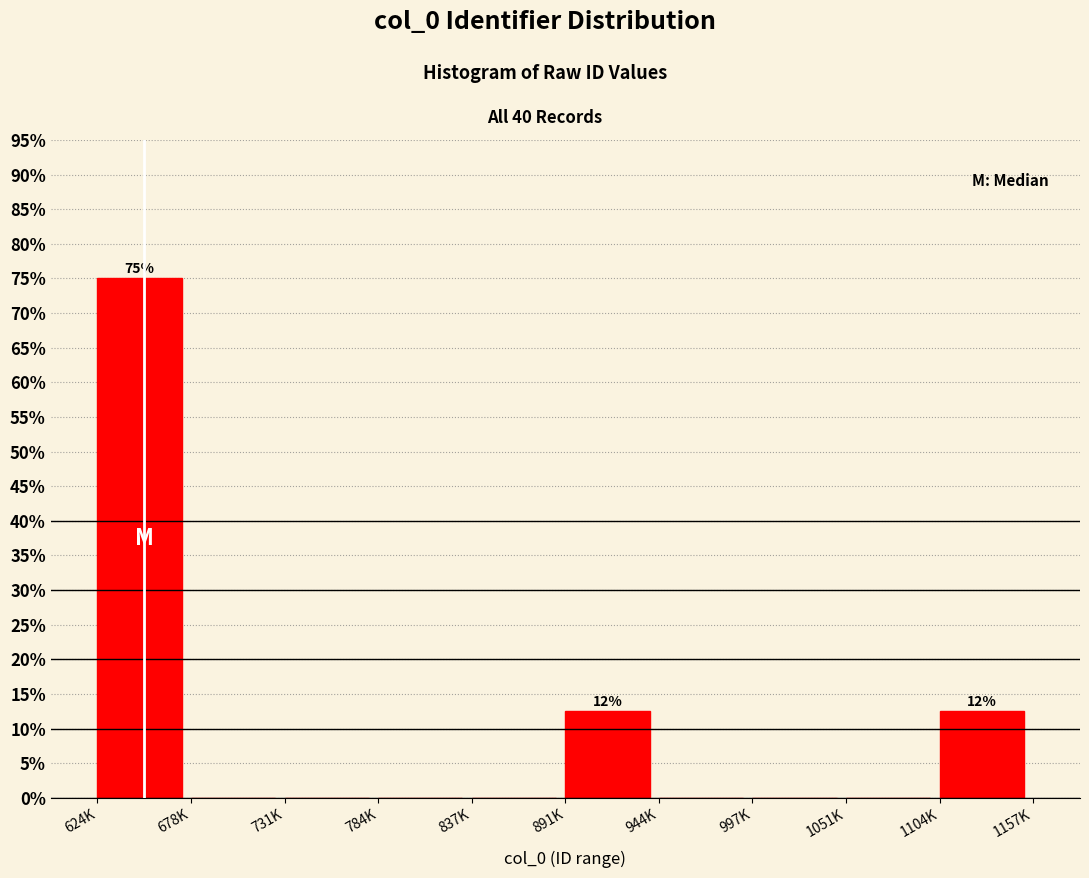

Reading left to right, transcribe all the data shown in this chart.

624K=75.0	678K=0.0	731K=0.0	784K=0.0	837K=0.0	891K=12.5	944K=0.0	997K=0.0	1051K=0.0	1104K=12.5